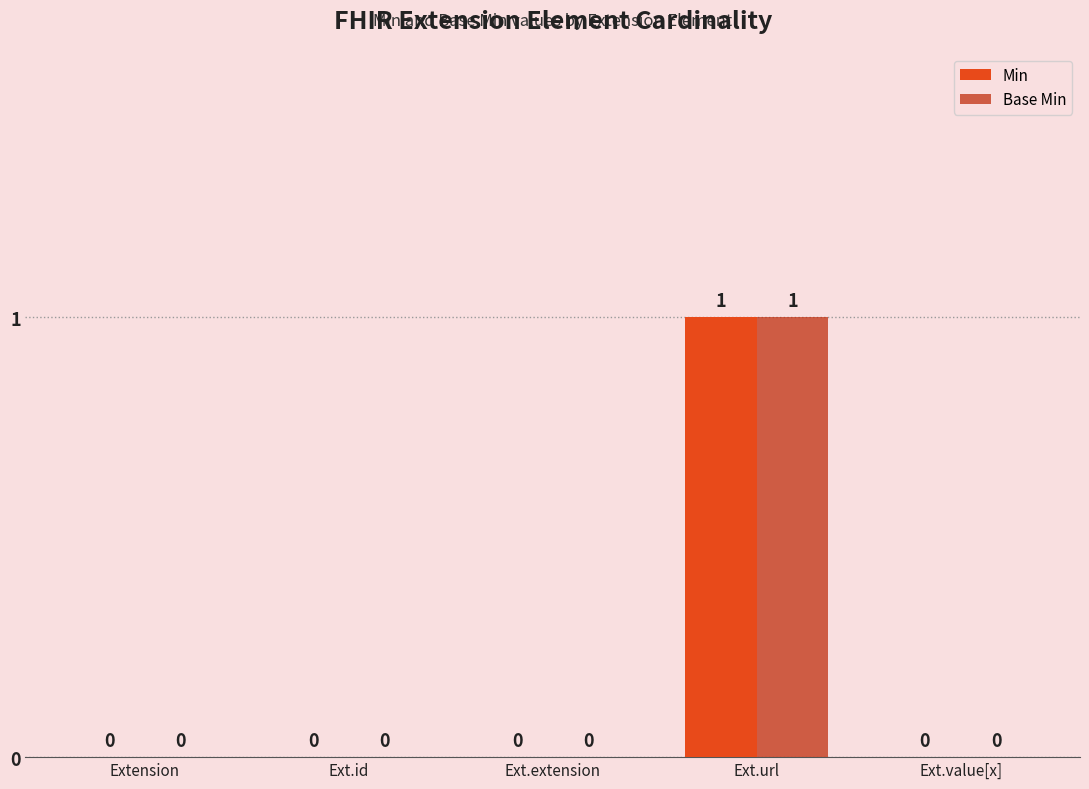

Does the chart contain stacked bars?

No